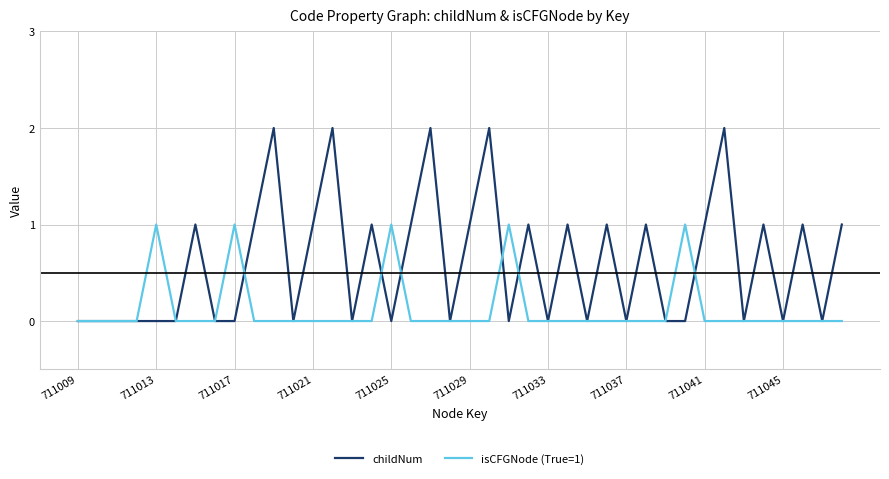

Which series has the largest total across all categories?

childNum